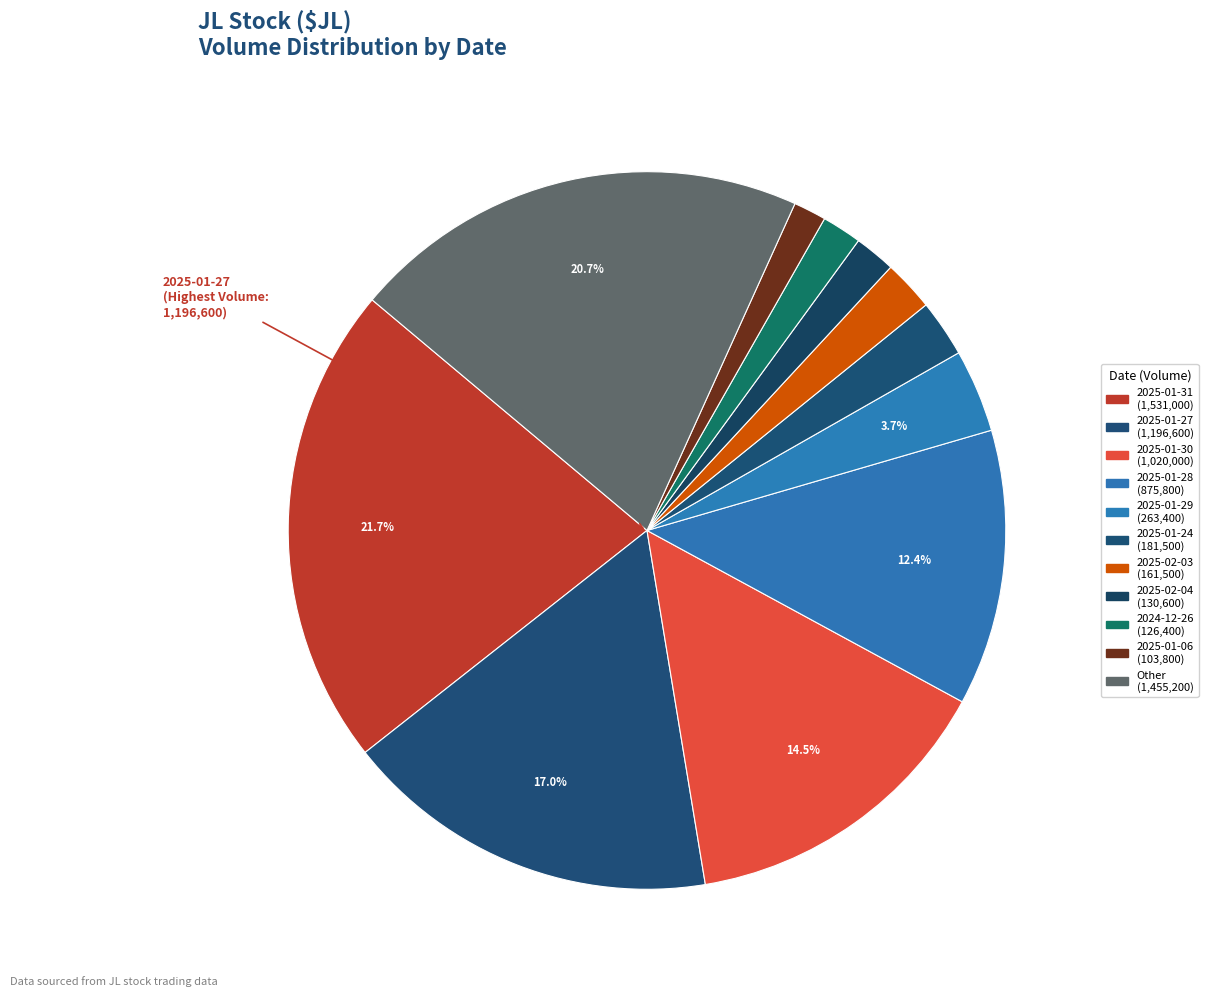

How many segments does this pie chart have?

11